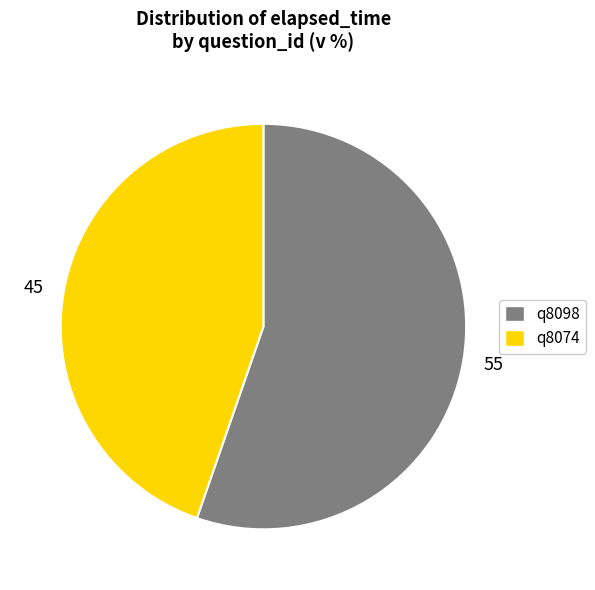

Is it true that q8098 is 63% of the pie?

False